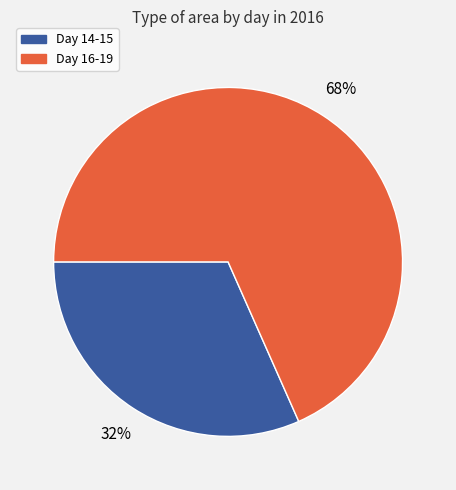

Is there any slice that represents more than half of the pie?

Yes